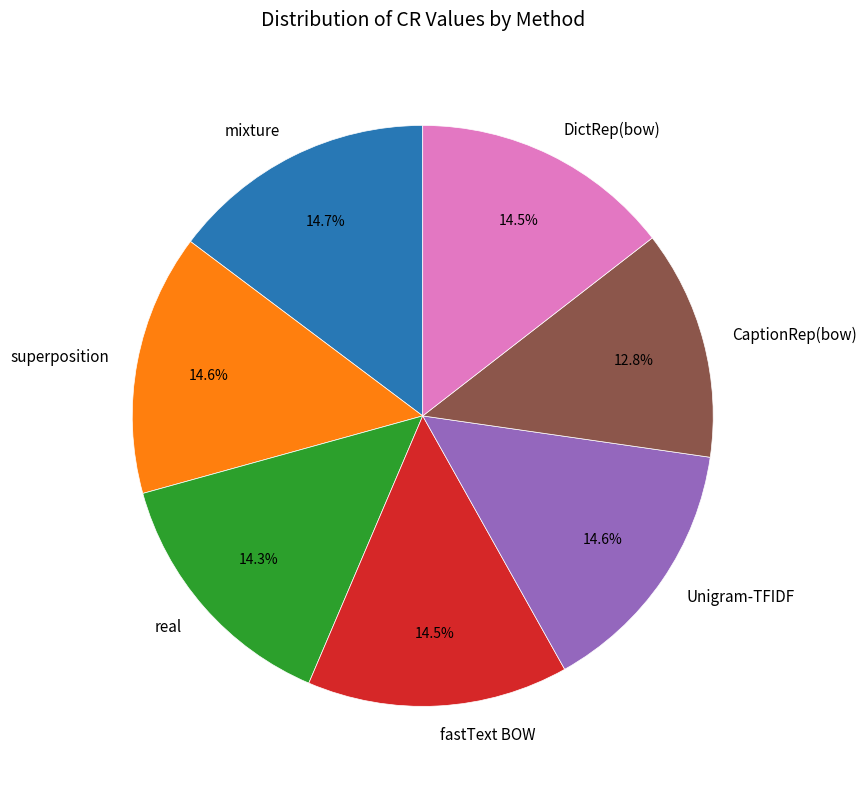

What percentage is the CaptionRep(bow) slice, to the nearest percent?

13%